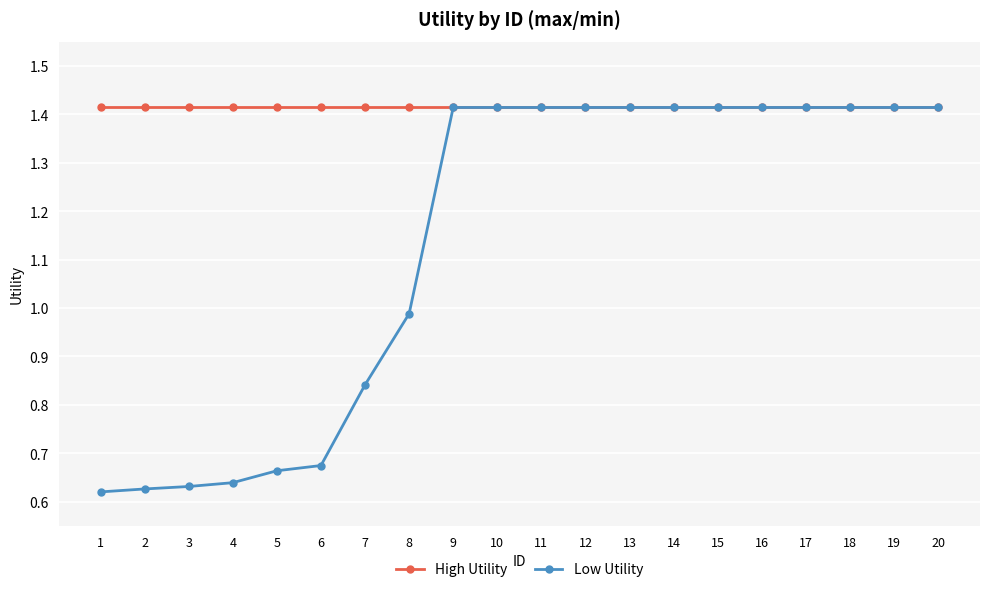

How many categories are shown in the chart?

20